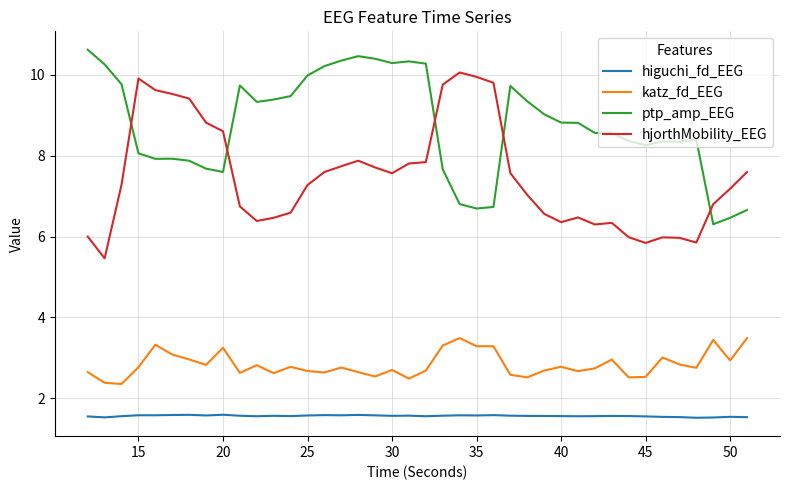

True or false: hjorthMobility_EEG and higuchi_fd_EEG intersect in this chart.

False